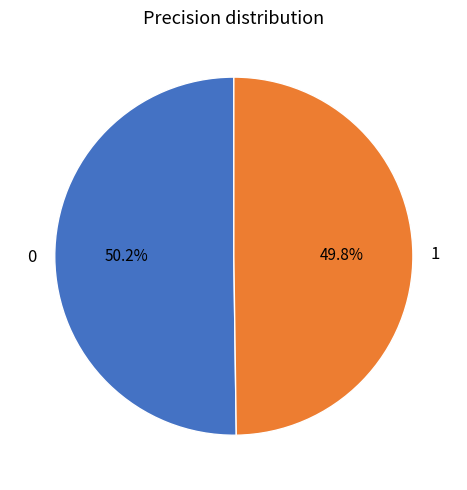

To the nearest percent, what is the average slice percentage?

50%